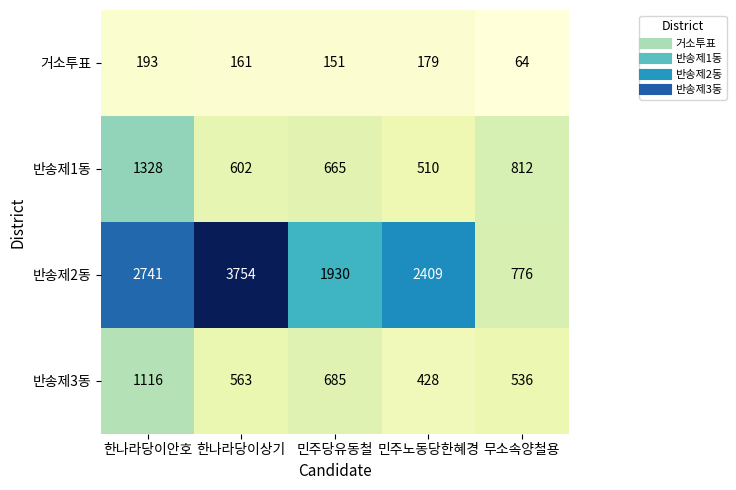

Reading left to right, list all the values displayed in this chart.

거소투표: 193	161	151	179	64
반송제1동: 1328	602	665	510	812
반송제2동: 2741	3754	1930	2409	776
반송제3동: 1116	563	685	428	536